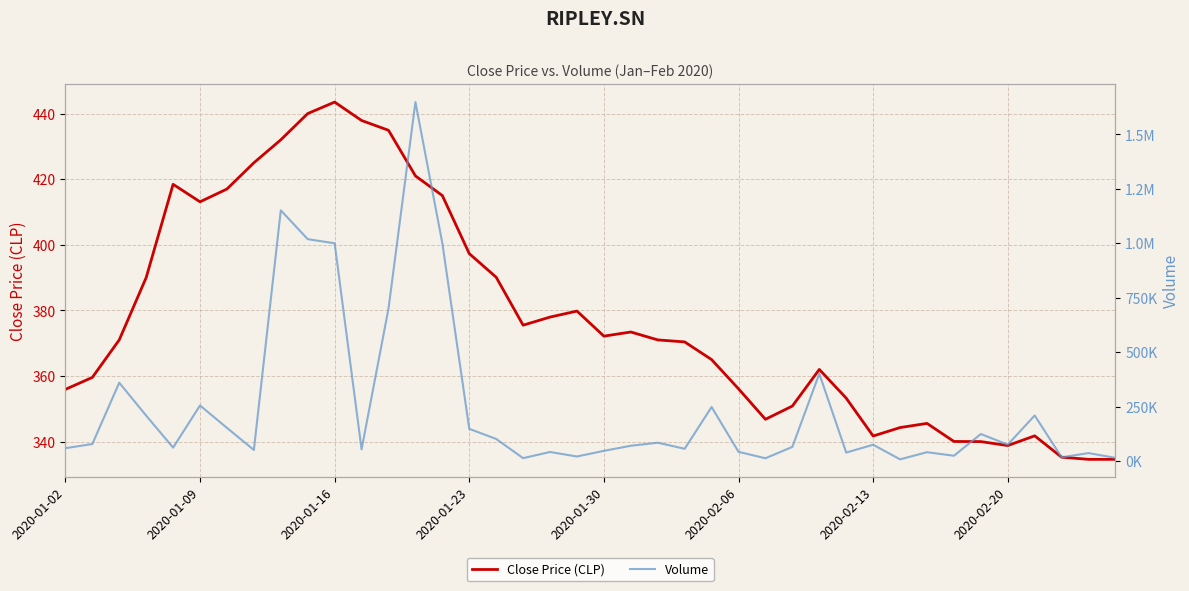

Does the chart display data point markers on the line(s)?

No